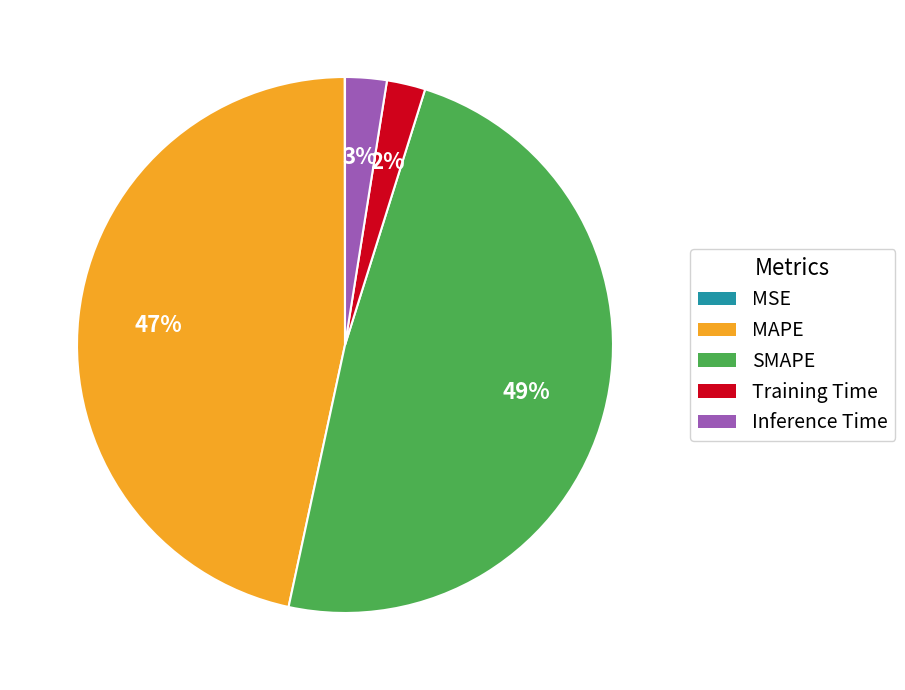

To the nearest percent, what is the average slice percentage?

20%